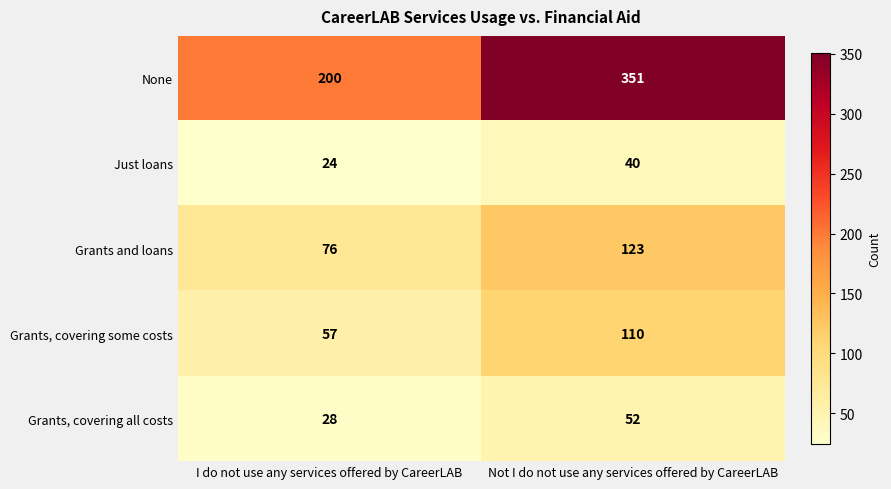

What is the difference between the maximum and minimum values in the Grants and loans series?

47